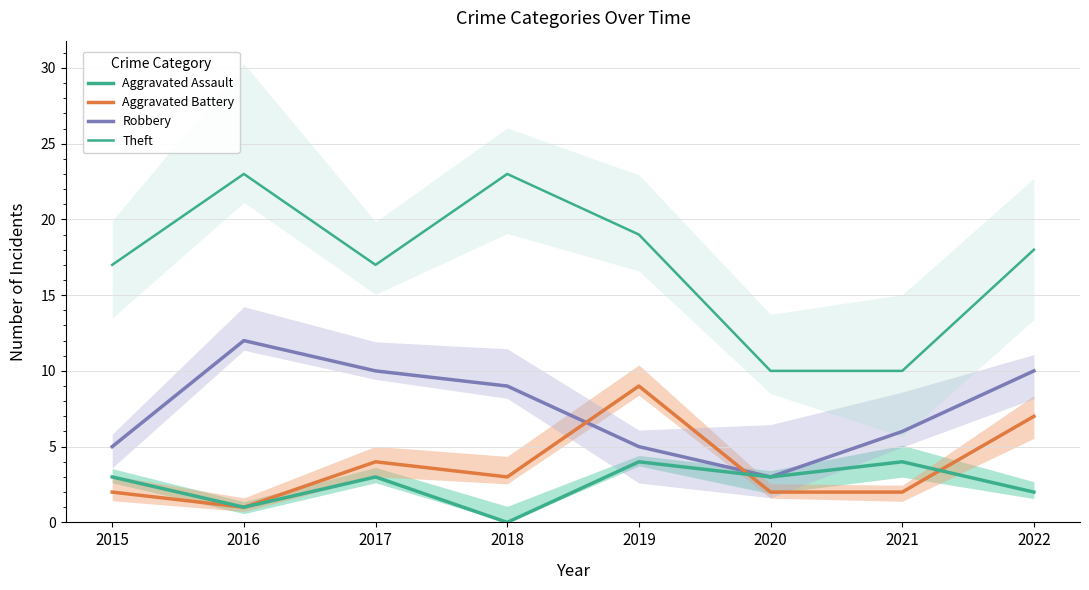

Is the value of Aggravated Assault at 2021 greater than the value of Aggravated Battery at 2017?

No